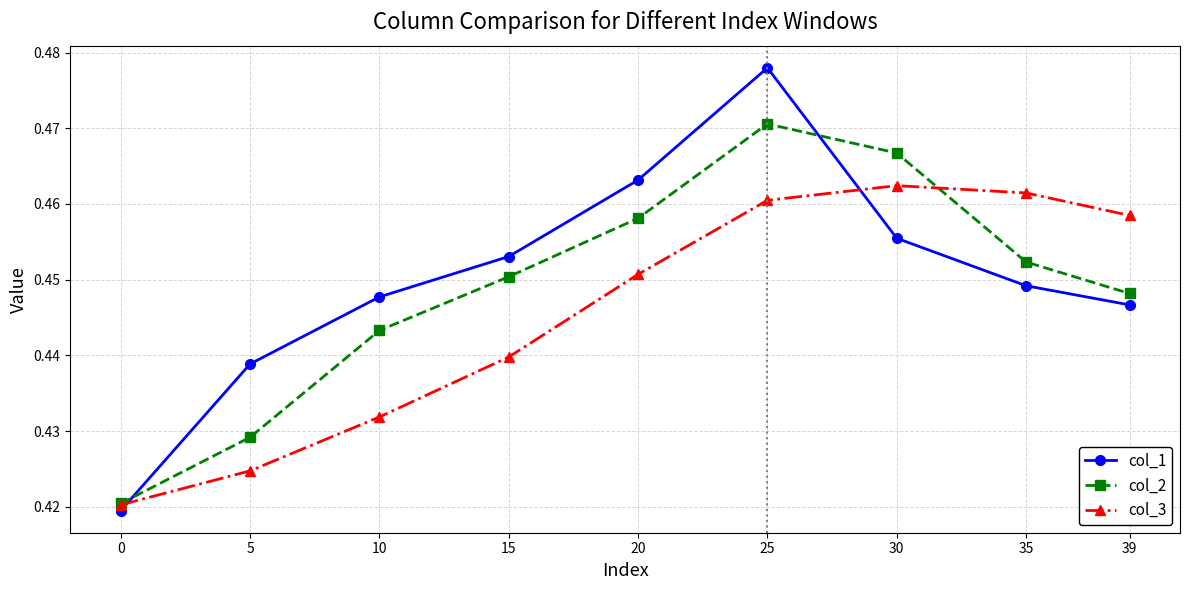

Which series ends up on top after the final intersection of col_2 and col_3?

col_3